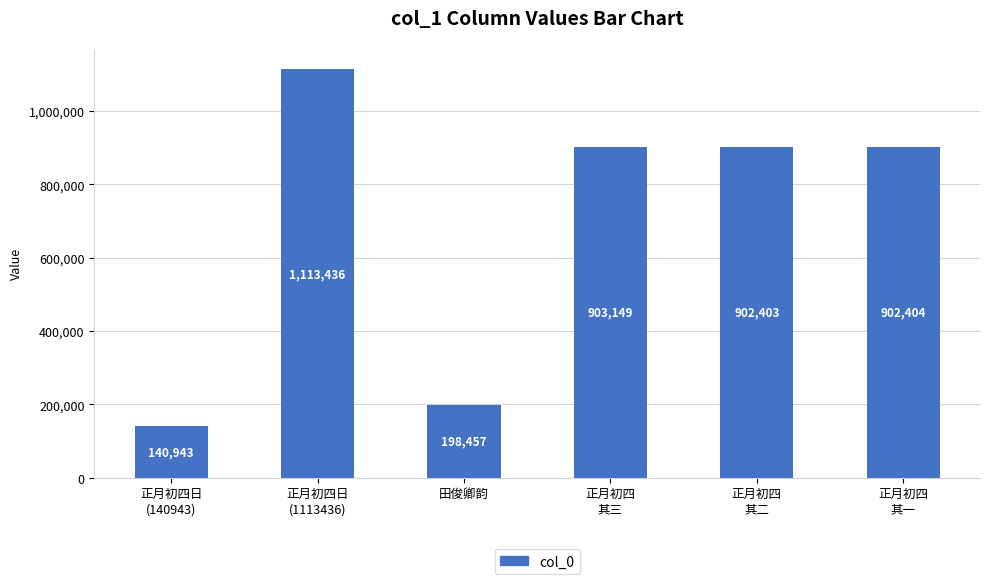

What is the difference between the values at 正月初四日
(1113436) and 正月初四
其三?

210287